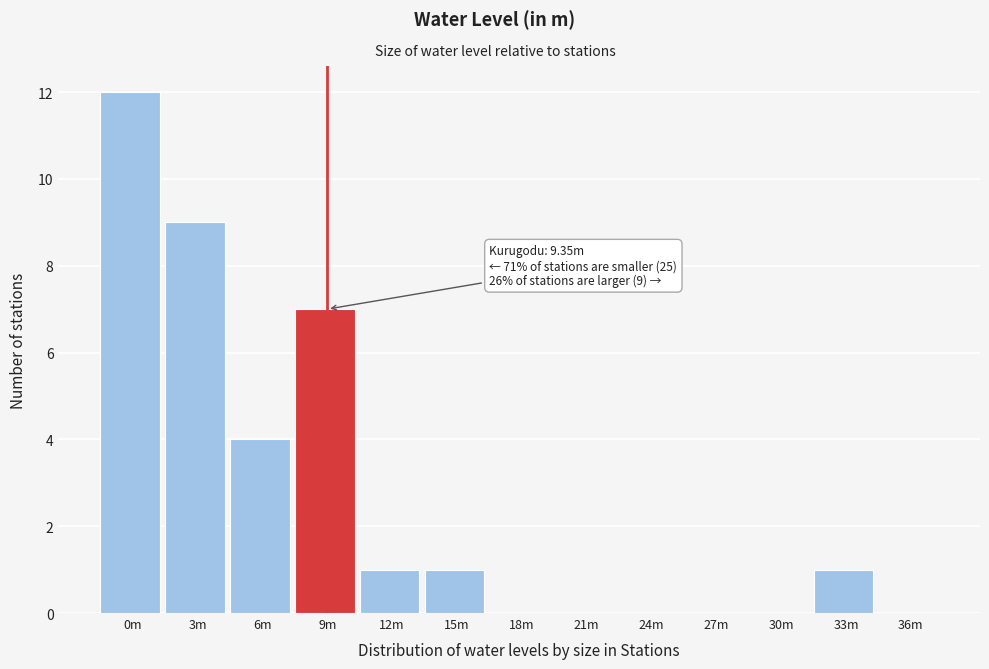

Reading left to right, transcribe all the data shown in this chart.

0m=12	3m=9	6m=4	9m=7	12m=1	15m=1	18m=0	21m=0	24m=0	27m=0	30m=0	33m=1	36m=0